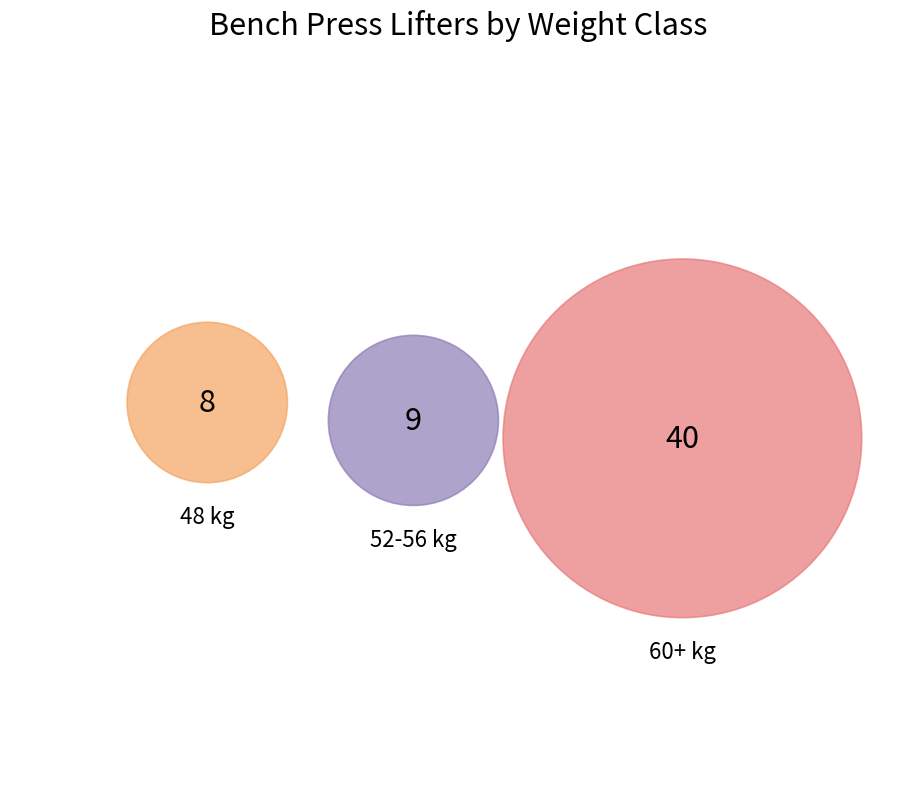

Is 7 the majority of the pie?

No